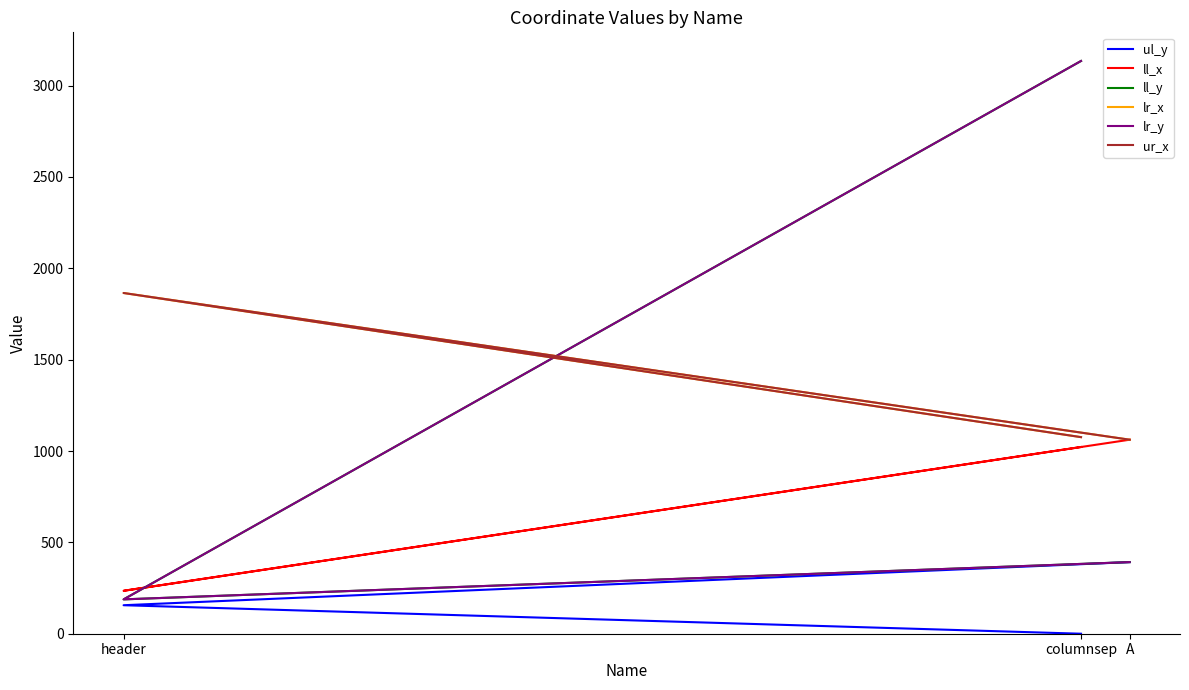

List the series in order of their peak value, lowest first.

ul_y, ll_x, lr_x, ur_x, ll_y, lr_y